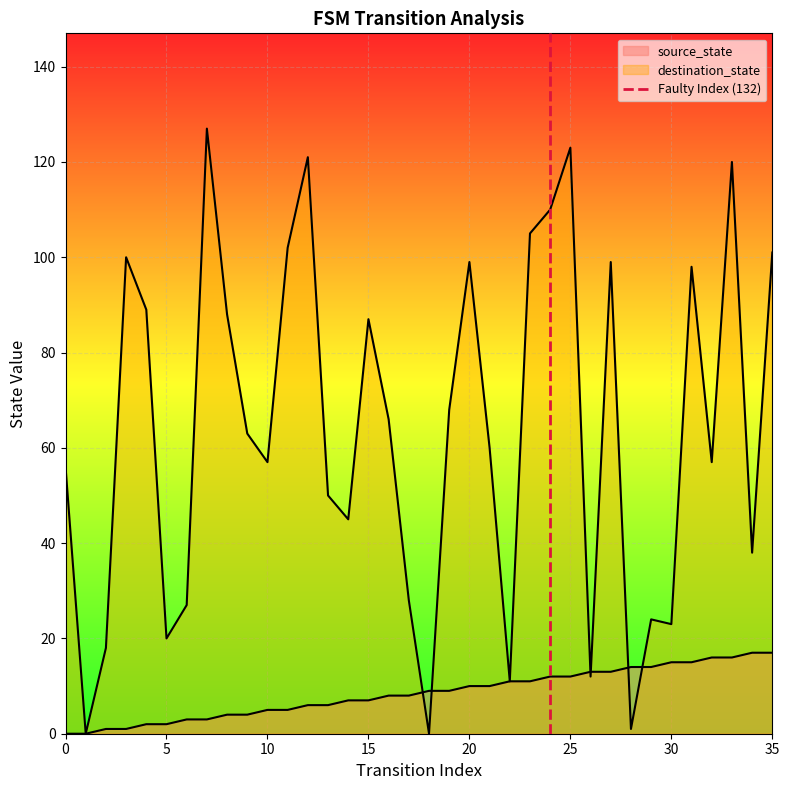

Which has a higher value, 5 or 0?

5